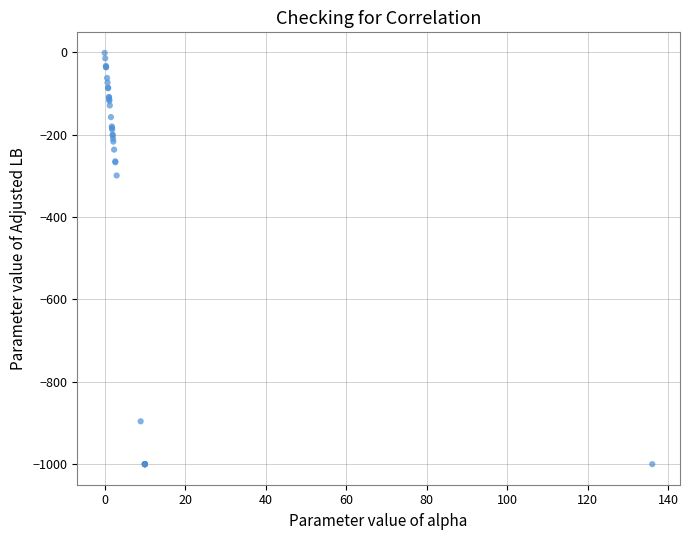

What Y value in the scatter plot is closest to -500?

-299.3